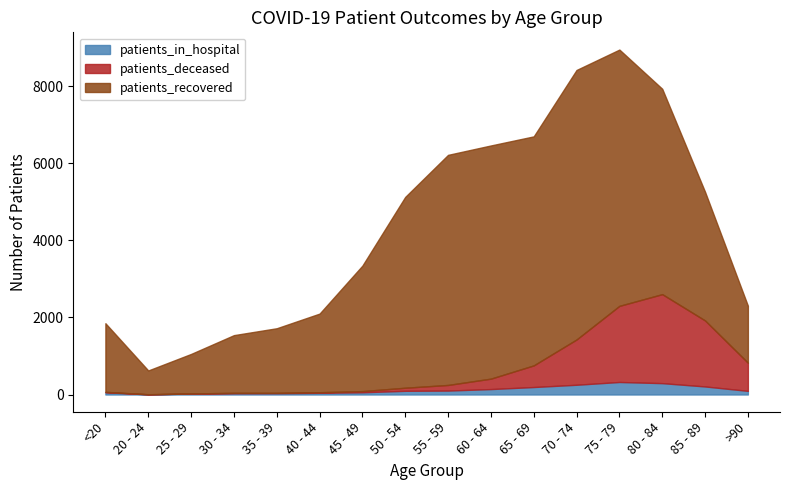

What is the approximate value of patients_recovered at 20 - 24, to the nearest 10?

620